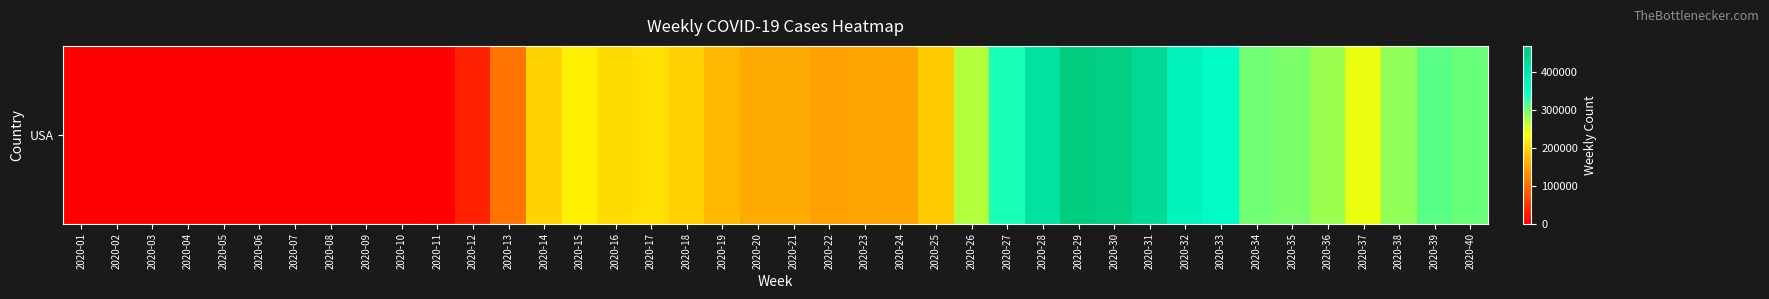

Reading left to right, what are all the values shown in this chart?

2020-01=0	2020-02=0	2020-03=0	2020-04=5	2020-05=6	2020-06=1	2020-07=3	2020-08=20	2020-09=54	2020-10=465	2020-11=3220	2020-12=31432	2020-13=107819	2020-14=194610	2020-15=219936	2020-16=202116	2020-17=206223	2020-18=192131	2020-19=171758	2020-20=156958	2020-21=156481	2020-22=146953	2020-23=152172	2020-24=151706	2020-25=186843	2020-26=268084	2020-27=339639	2020-28=416307	2020-29=468318	2020-30=460760	2020-31=433935	2020-32=376909	2020-33=358405	2020-34=299342	2020-35=294552	2020-36=279258	2020-37=243558	2020-38=284835	2020-39=310232	2020-40=302799